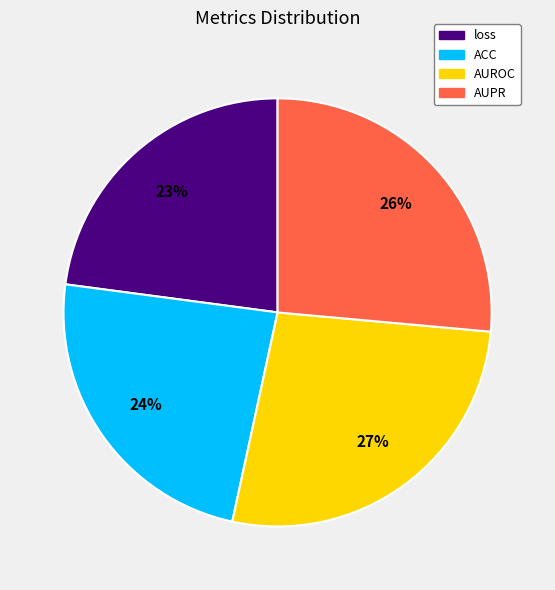

Which category has the biggest portion of the pie?

AUROC